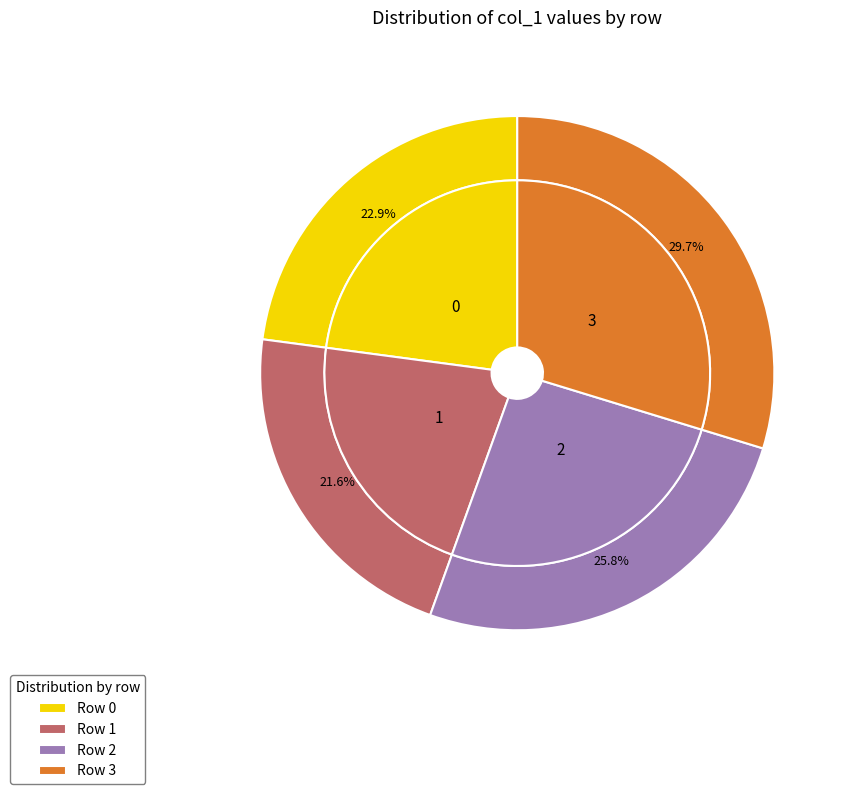

Which category has the biggest portion of the pie?

3